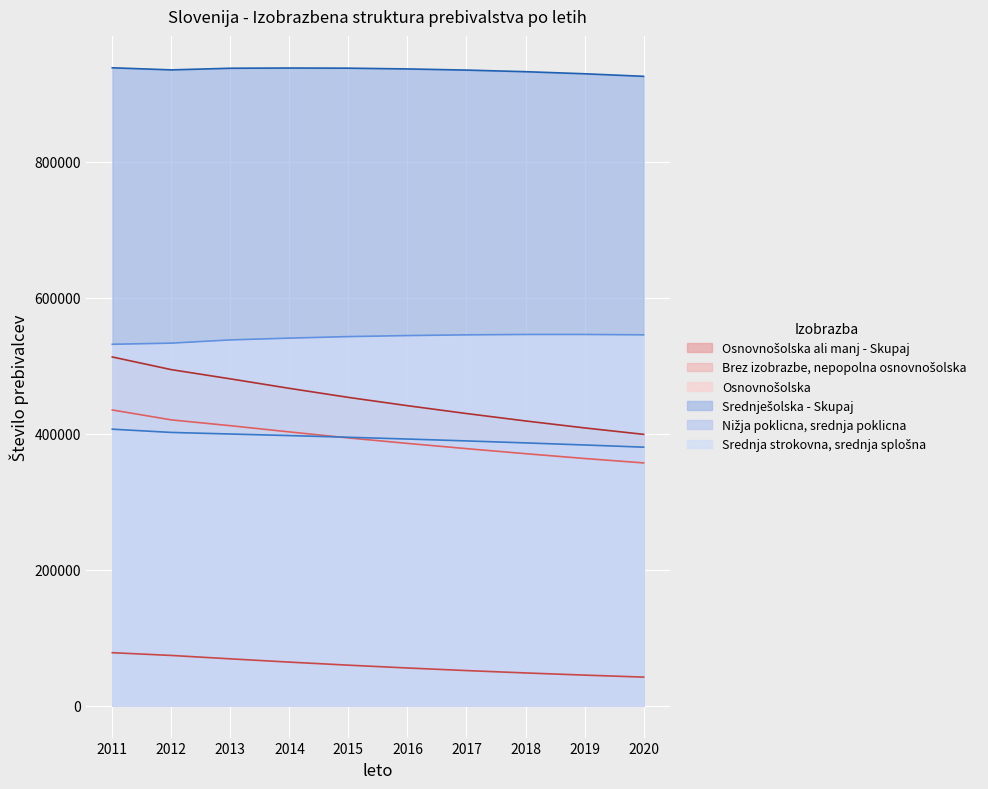

What is the total value across all series at 2018?

2703616